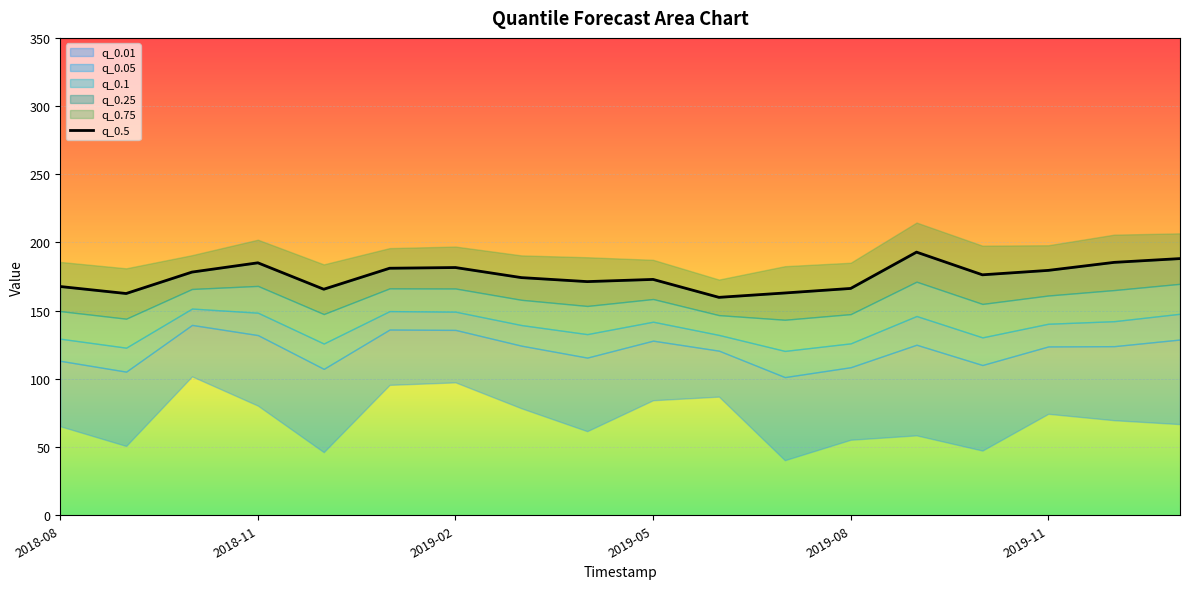

Is it true that the value at 2018-11 is 332.6?

False